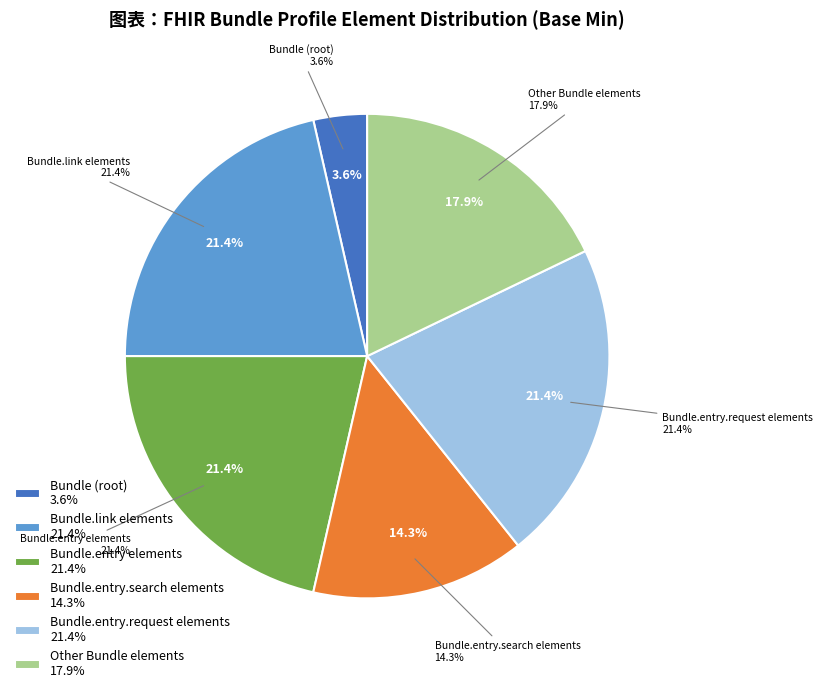

Does Bundle.implicitRules represent more than half of the total?

No